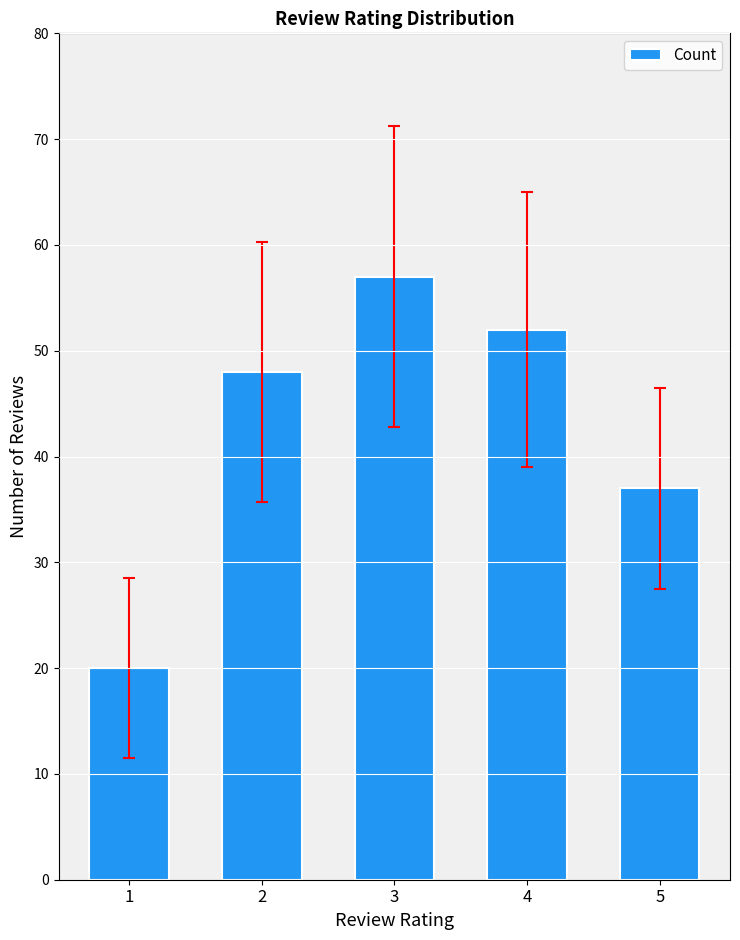

Read the value at 1, to the nearest 5.

20